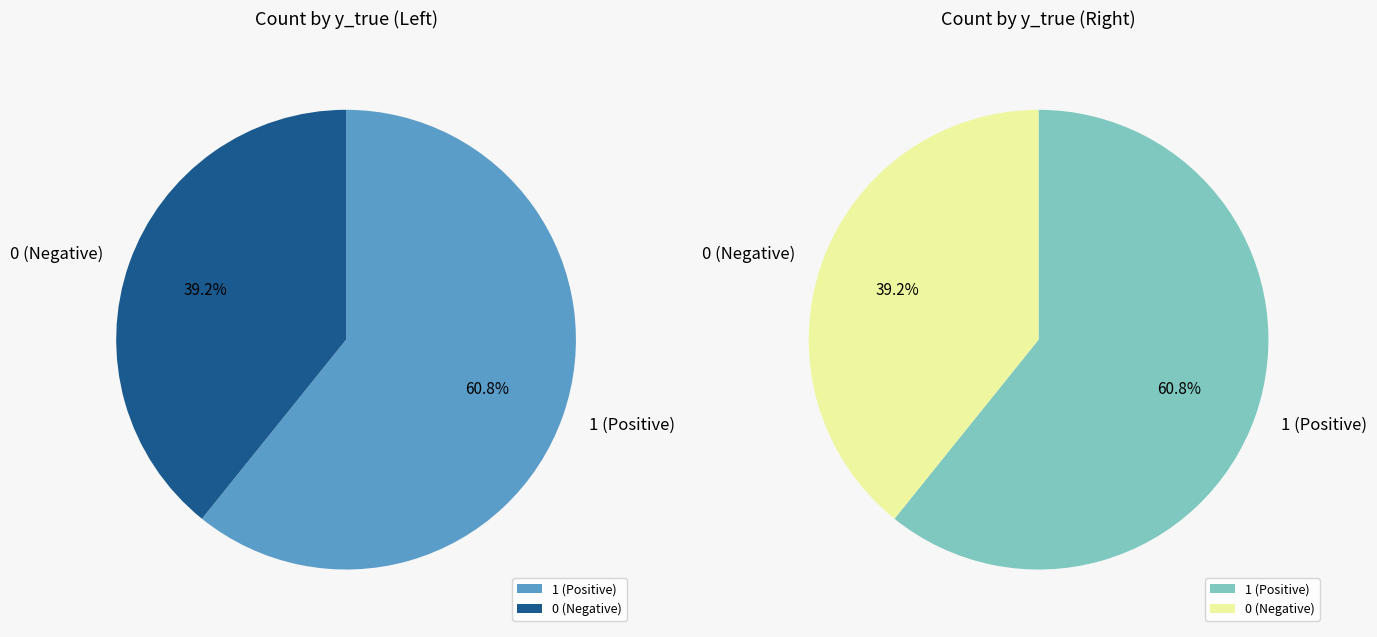

Is the sum of 1 and 0 greater than half?

Yes